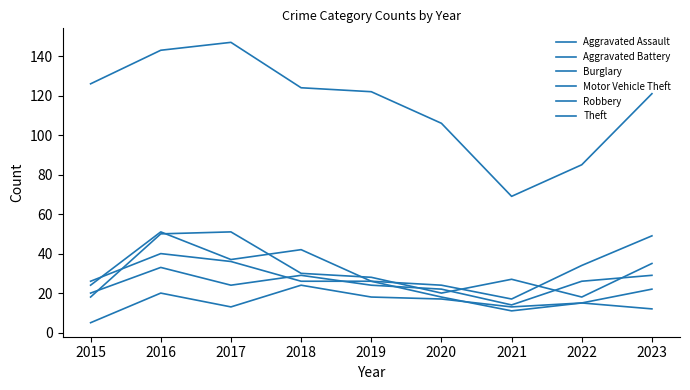

How many lines are shown in the chart?

6